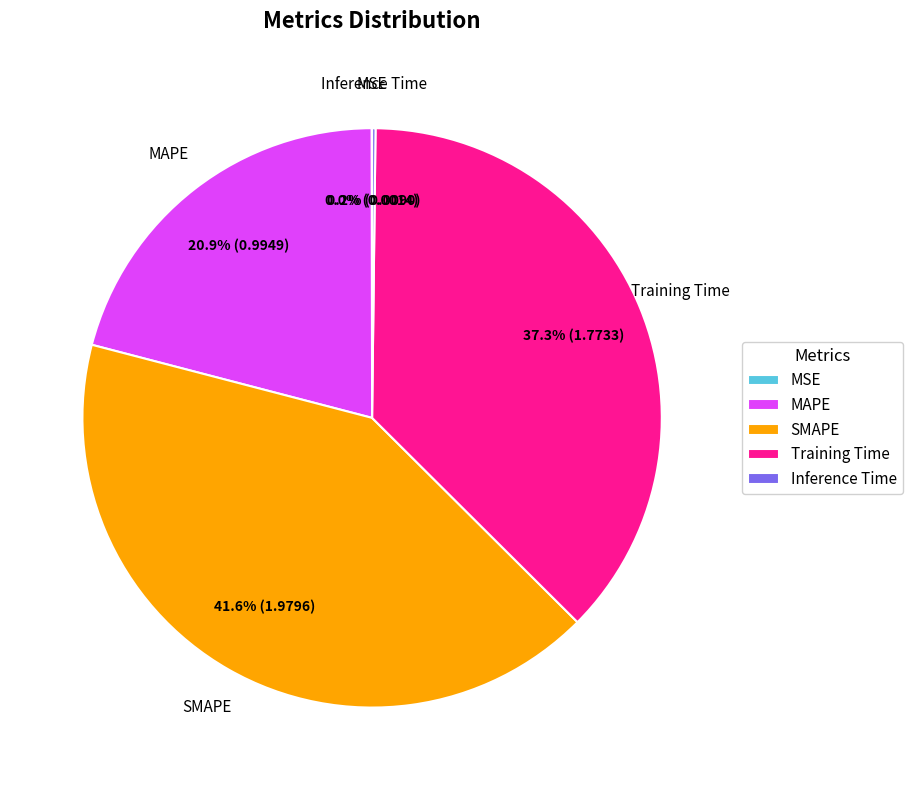

What percentage is the SMAPE slice, to the nearest percent?

42%